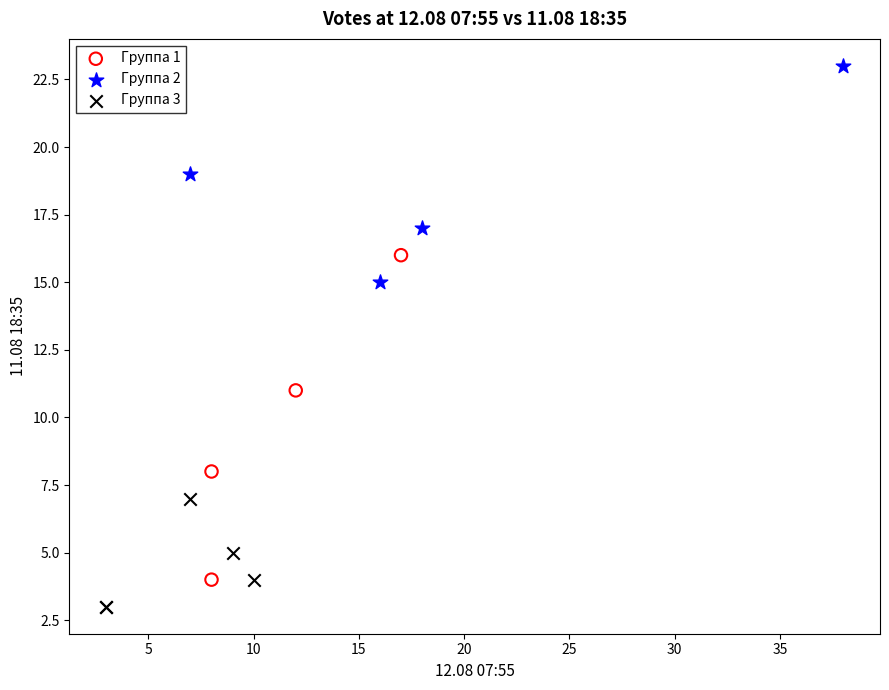

Which series contains the highest Y value?

Группа 2